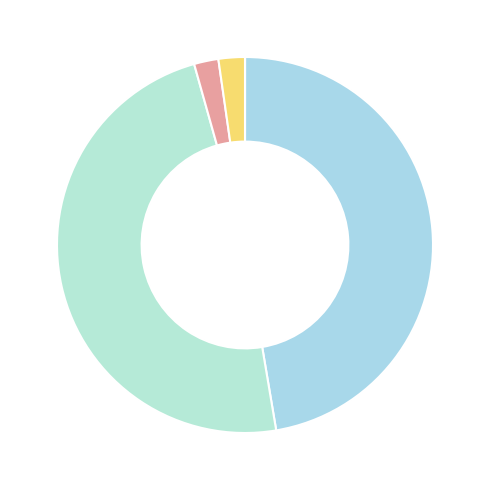

Which slice is the smallest?

MSE